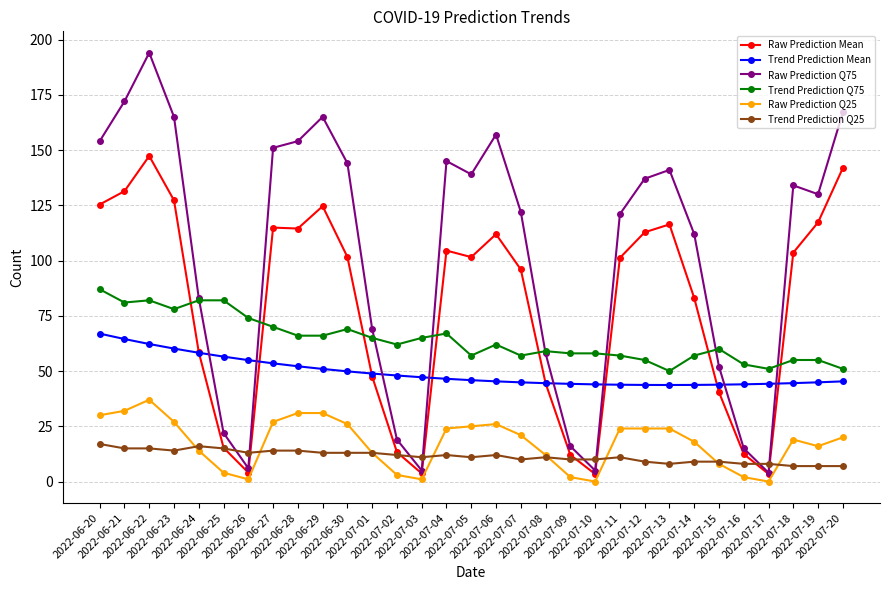

What is the difference between the maximum and minimum values in the Trend Prediction Q25 series?

10.0